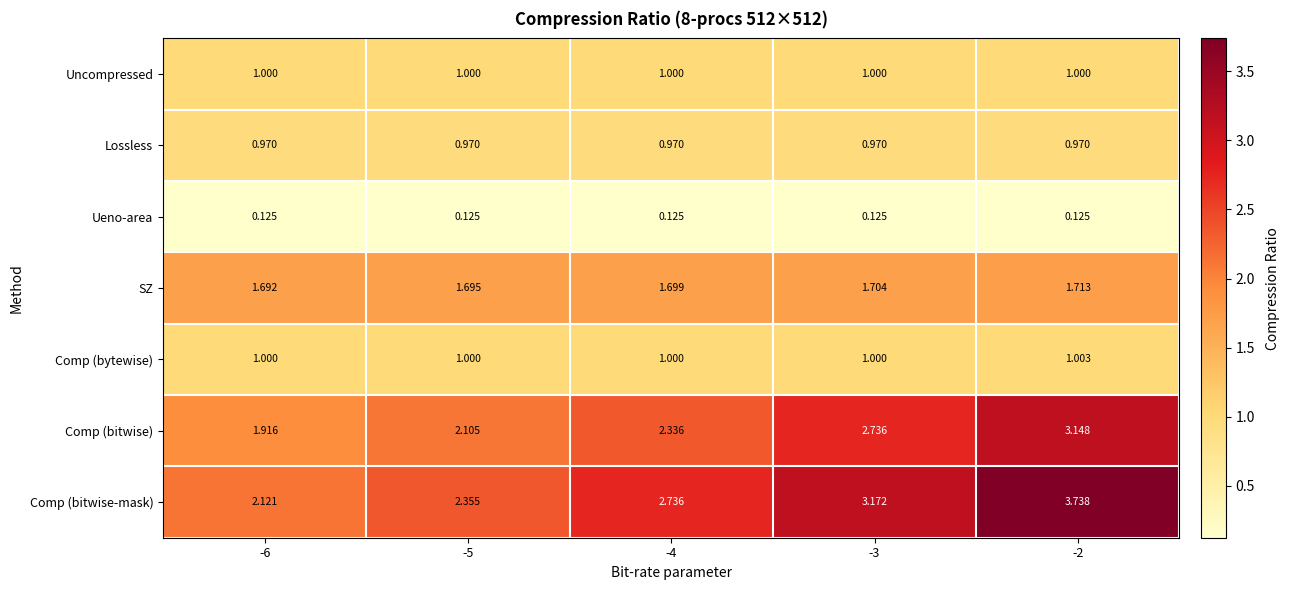

Which series has the widest spread of values?

Comp (bitwise-mask)